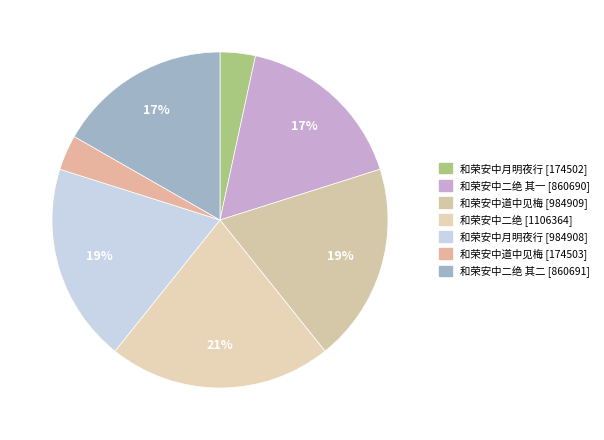

How many segments does this pie chart have?

7